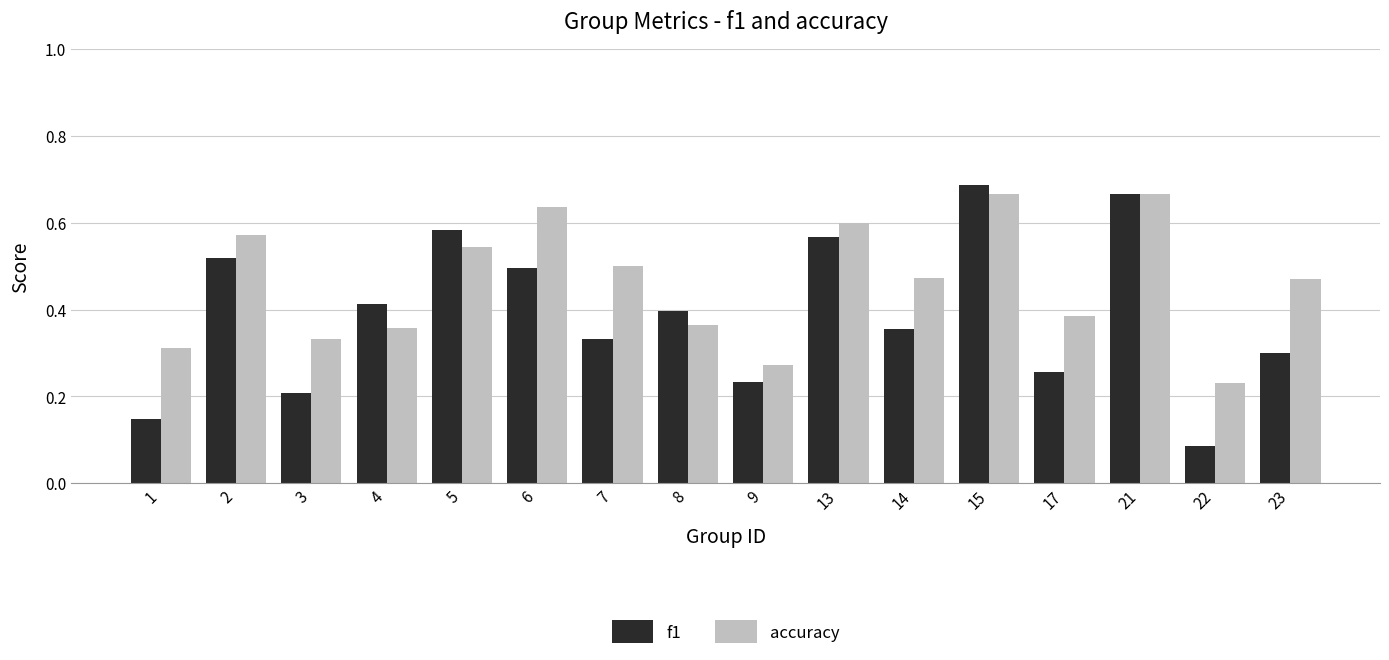

What is the total value across all series at 15?

1.4